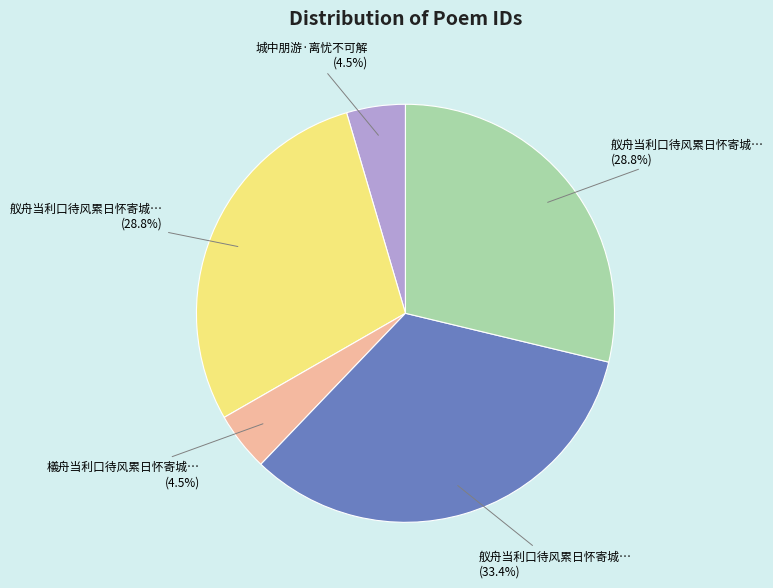

How many segments does this pie chart have?

5